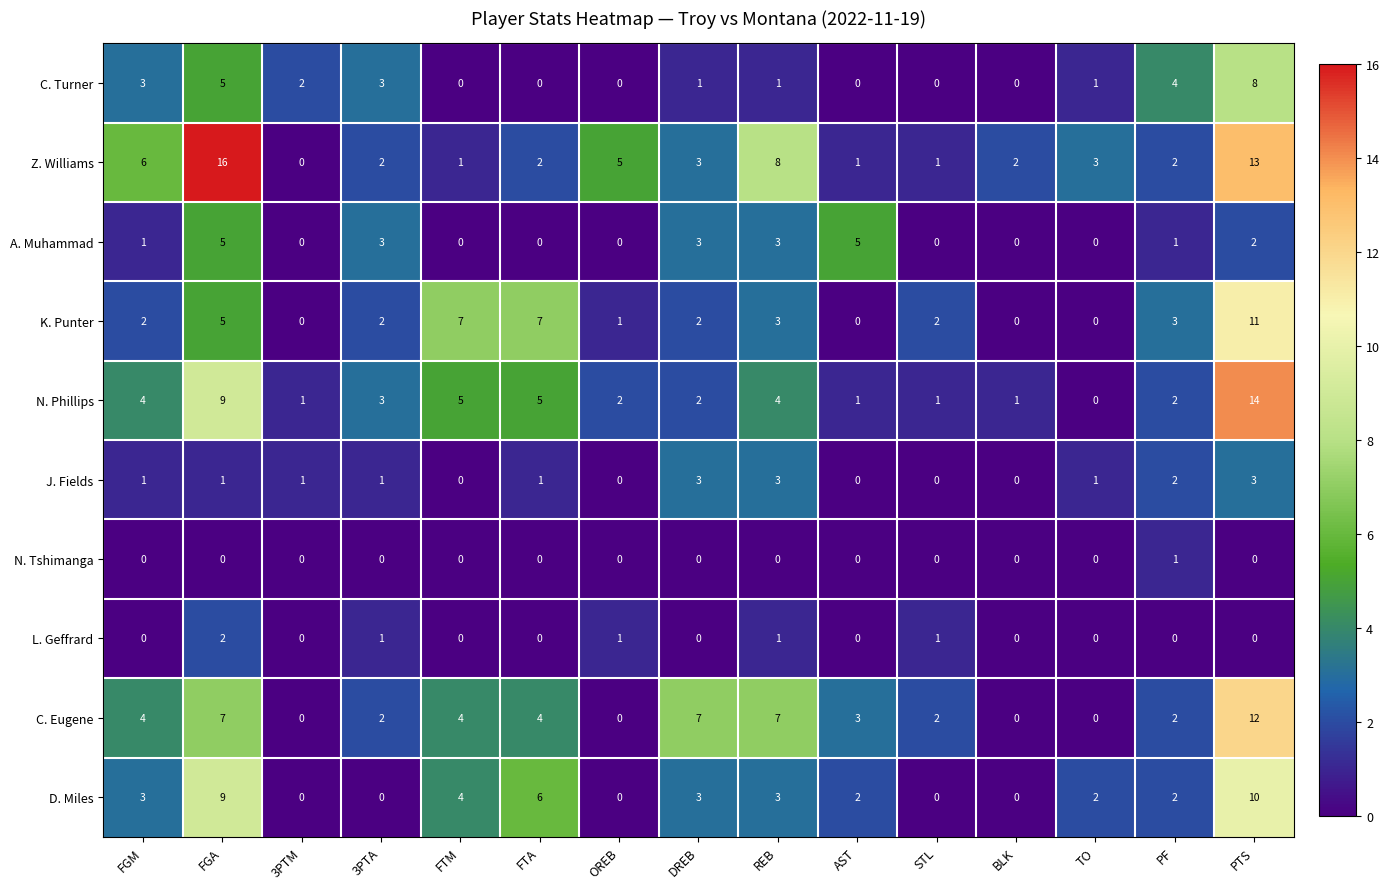

Which series has the largest total across all categories?

Z. Williams